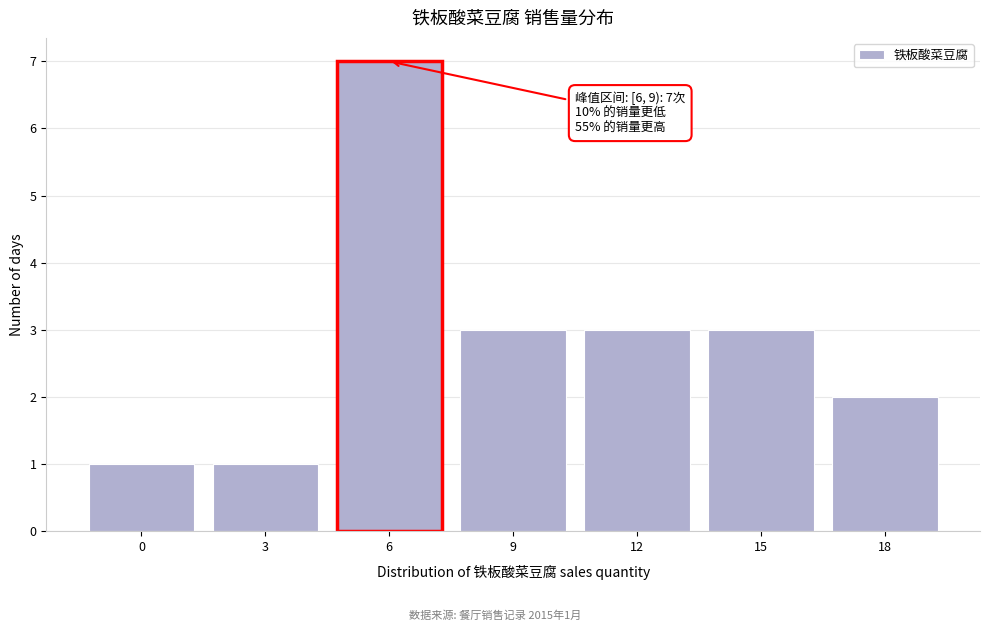

Reading left to right, list all the values displayed in this chart.

1	1	7	3	3	3	2